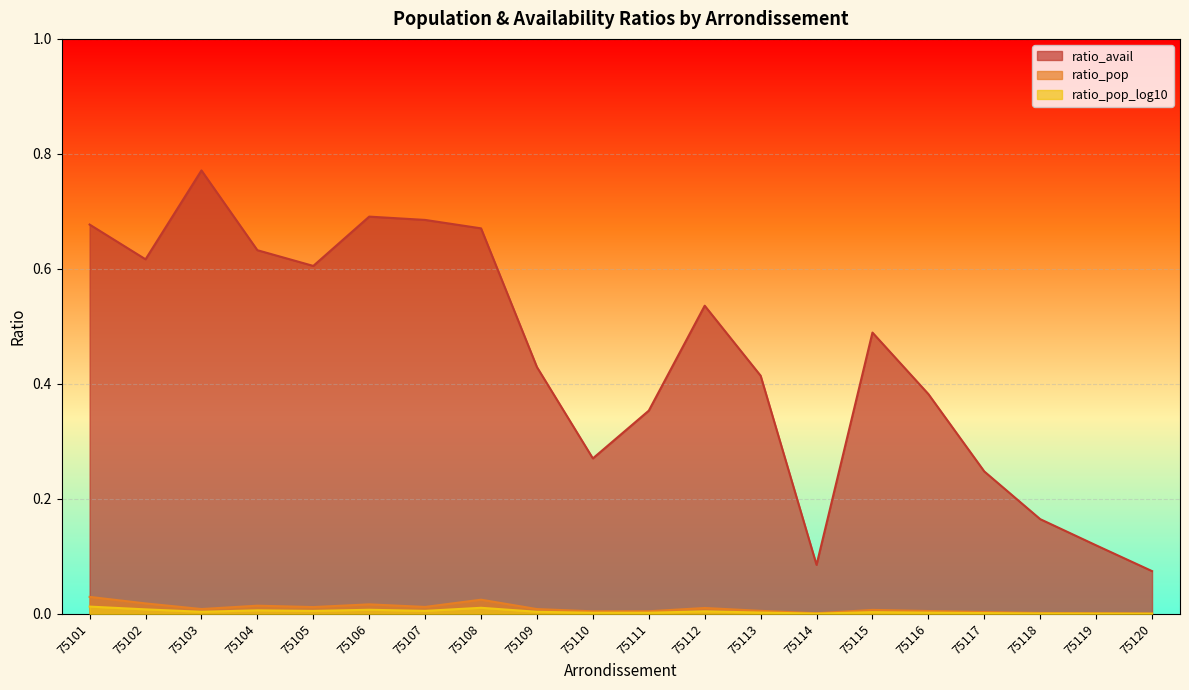

What is the value of the ratio_avail point at the 8th from the left?

0.7